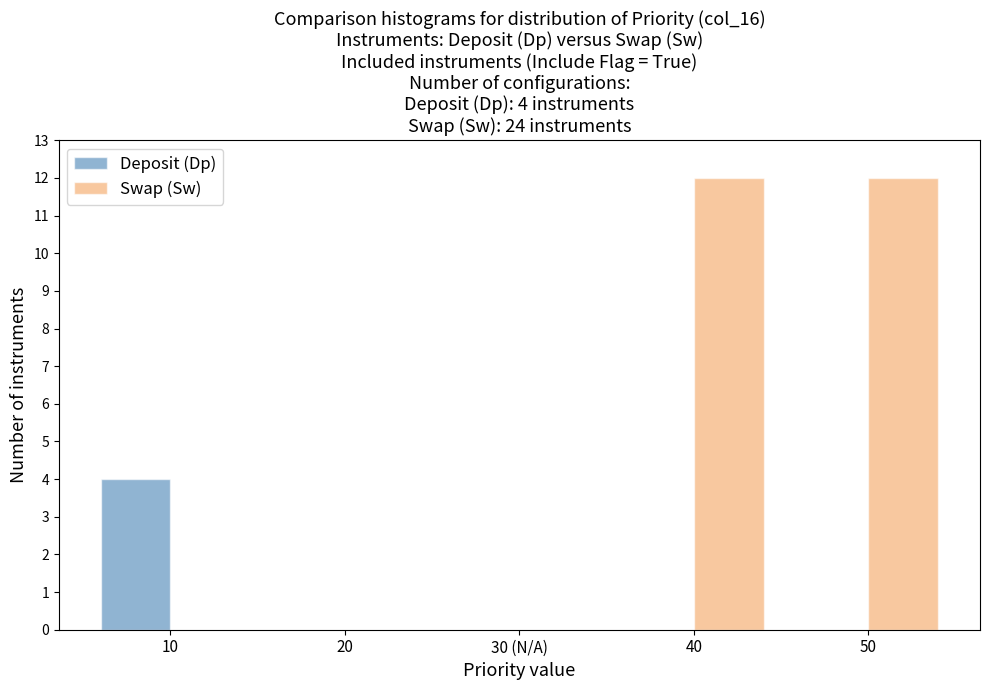

Reading left to right, extract all data points from this chart.

Deposit (Dp): 10=4	20=0	30 (N/A)=0	40=0	50=0
Swap (Sw): 10=0	20=0	30 (N/A)=0	40=12	50=12